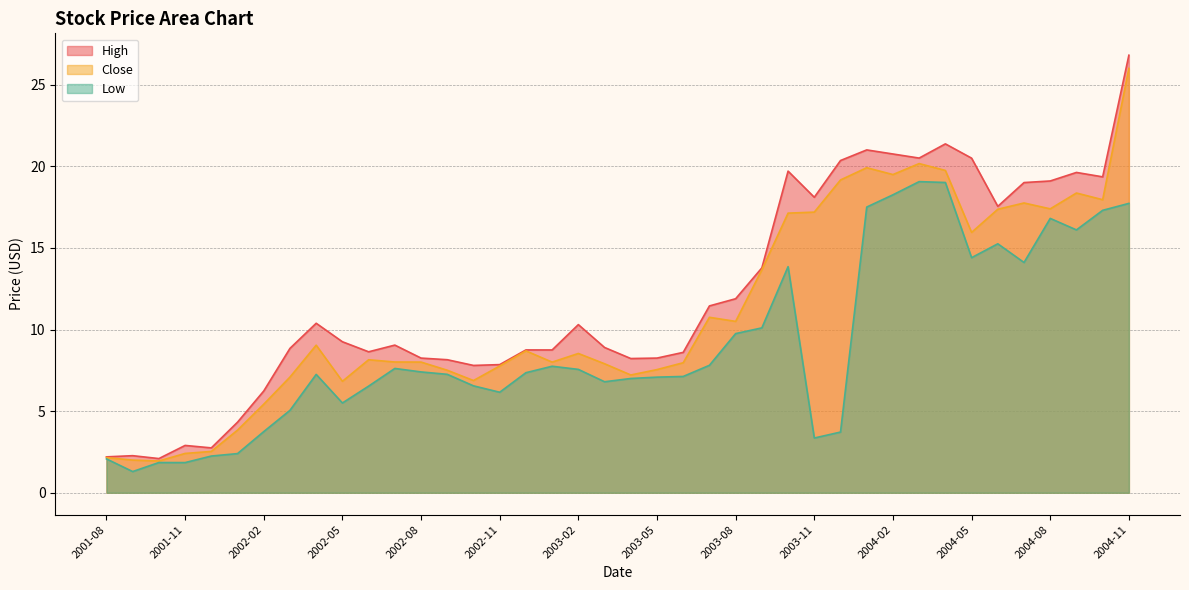

Which category has the lowest value in the Low series?

2001-09